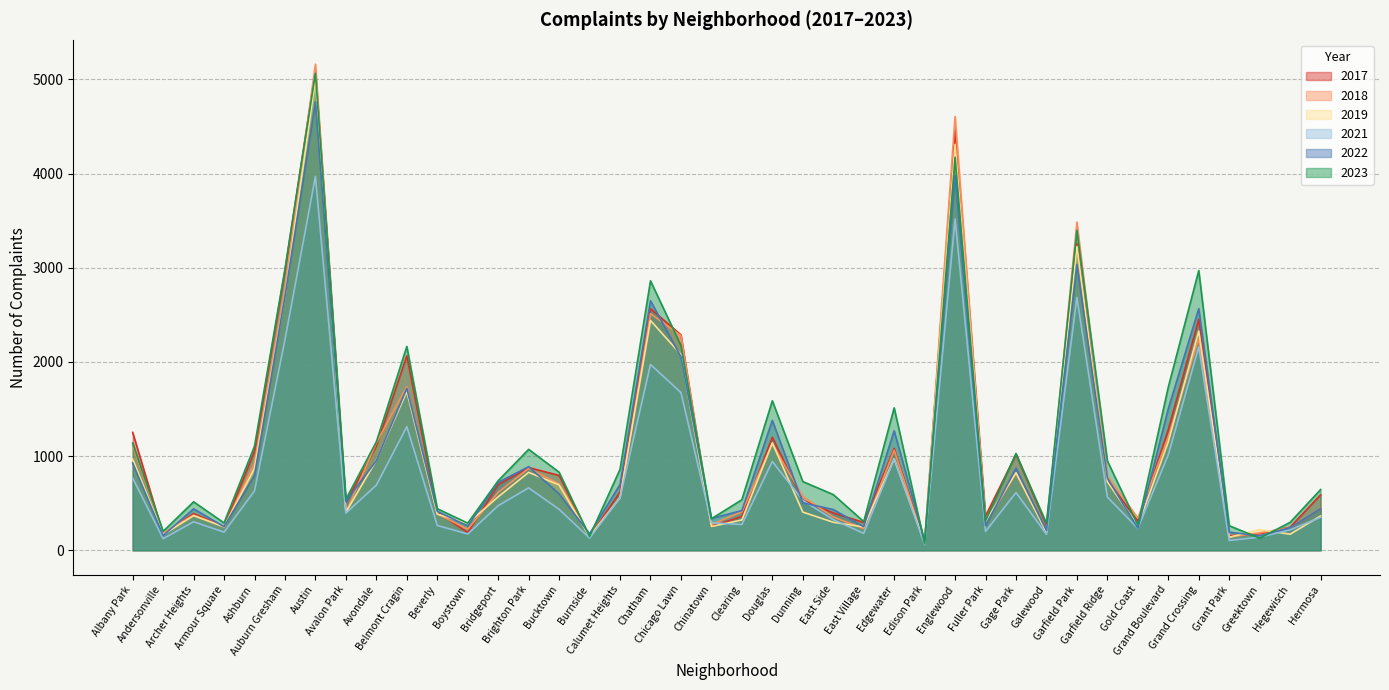

What is the label of the 24th point from the left?

East Side